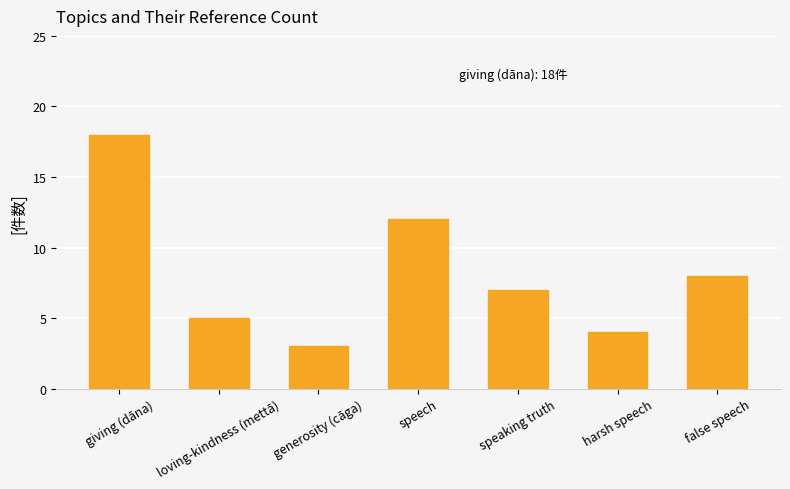

Reading left to right, transcribe all the data shown in this chart.

18	5	3	12	7	4	8